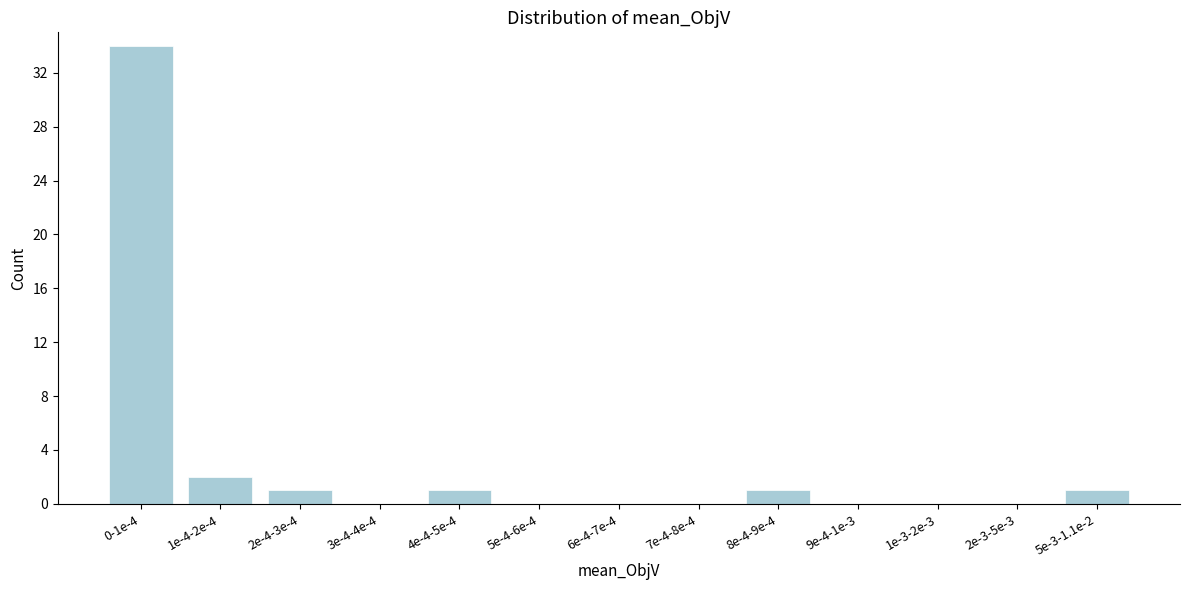

Reading left to right, transcribe all the data shown in this chart.

0-1e-4=34	1e-4-2e-4=2	2e-4-3e-4=1	3e-4-4e-4=0	4e-4-5e-4=1	5e-4-6e-4=0	6e-4-7e-4=0	7e-4-8e-4=0	8e-4-9e-4=1	9e-4-1e-3=0	1e-3-2e-3=0	2e-3-5e-3=0	5e-3-1.1e-2=1